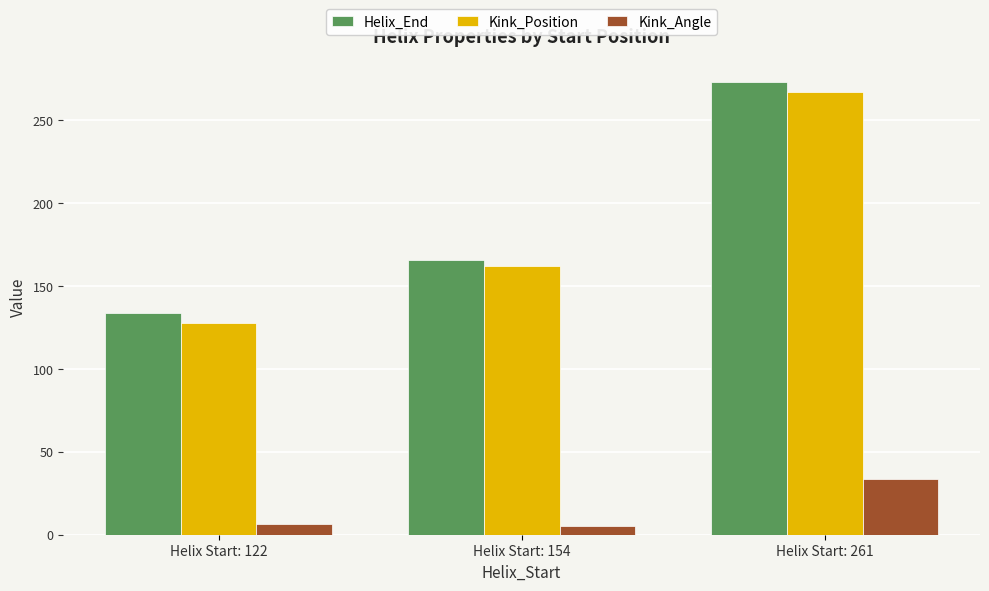

What is the spread (max minus min) of values at Helix Start: 122?

127.8